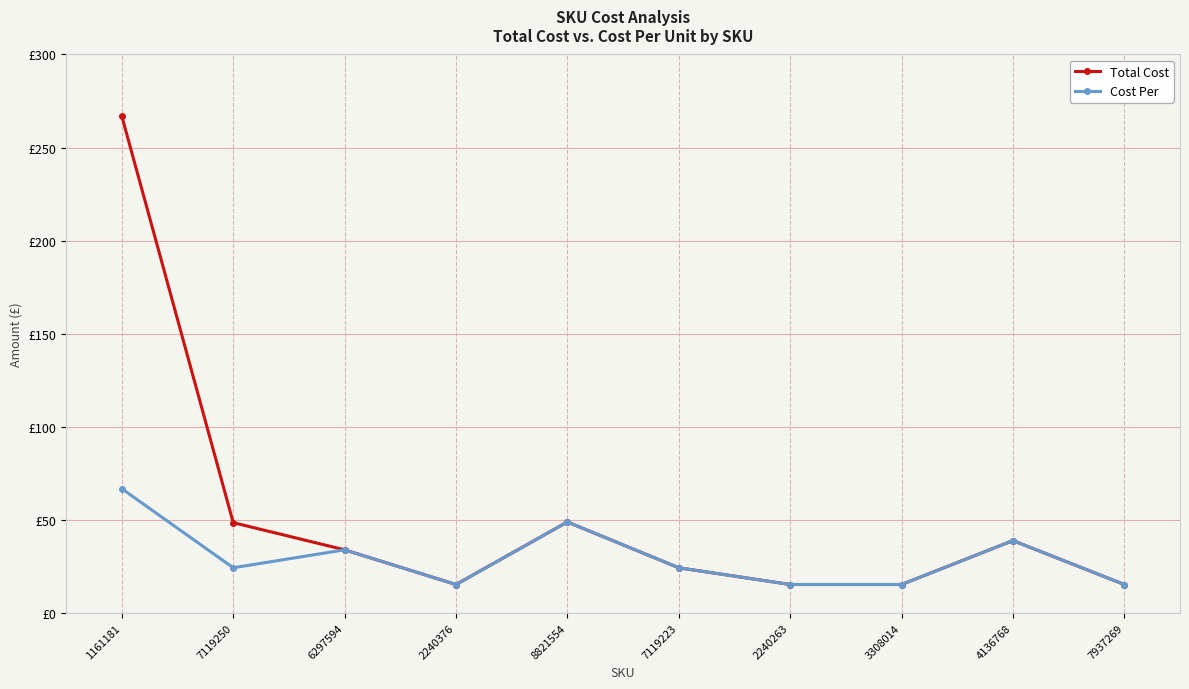

At which category does Cost Per reach its first local valley?

7119250